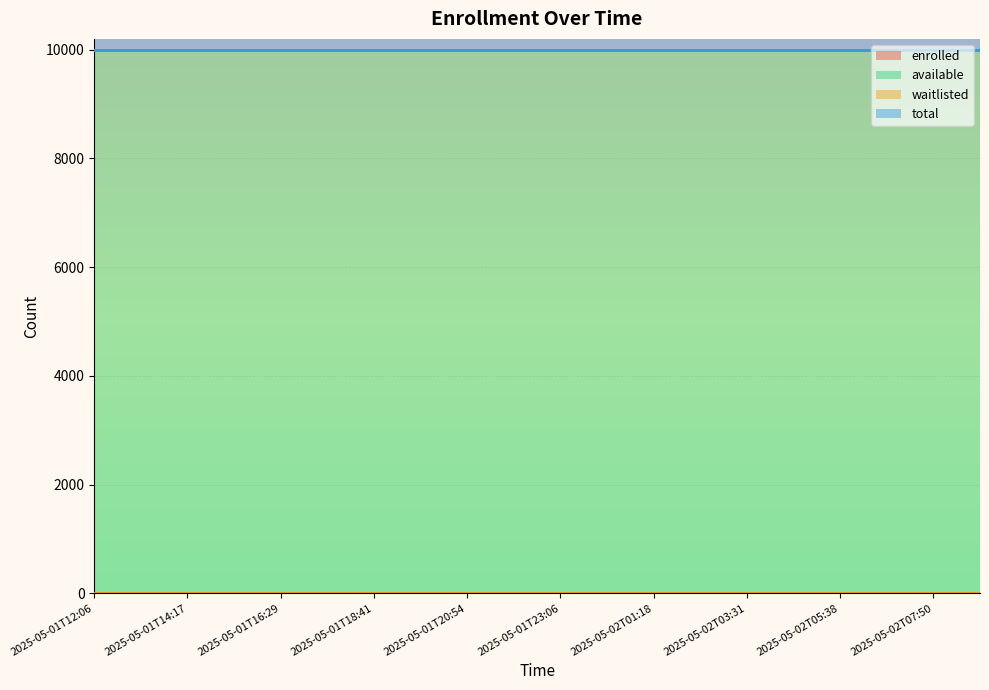

Which series has the widest spread of values?

enrolled